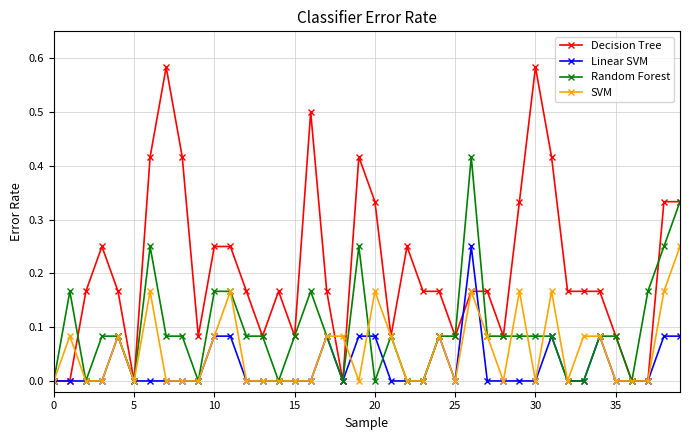

Which series has the widest spread of values?

Decision Tree